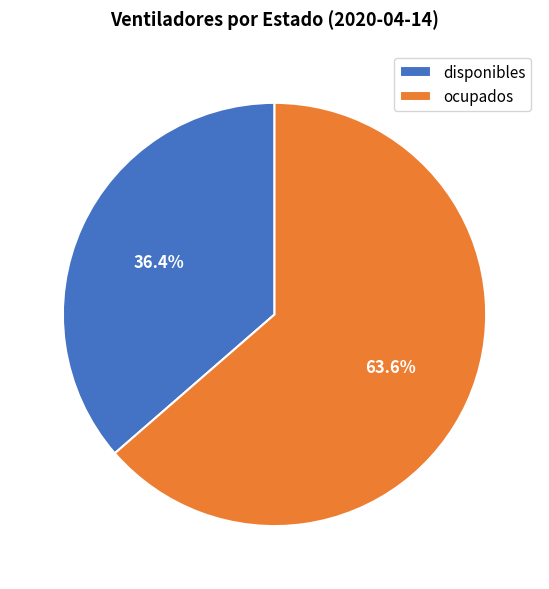

Approximately how many times larger is the value at ocupados compared to disponibles?

1.7